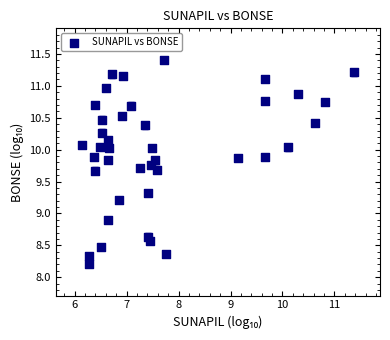

What Y value in the scatter plot is closest to 9?

8.9